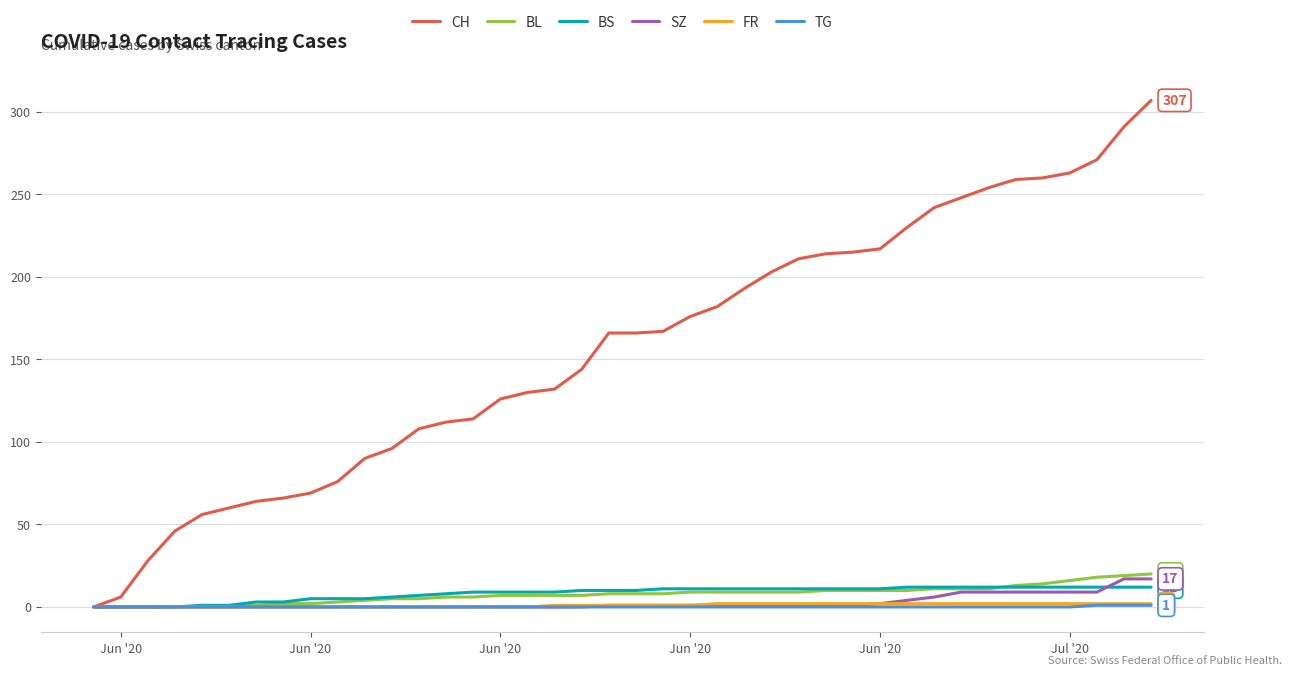

Which series has the largest range (max minus min)?

CH